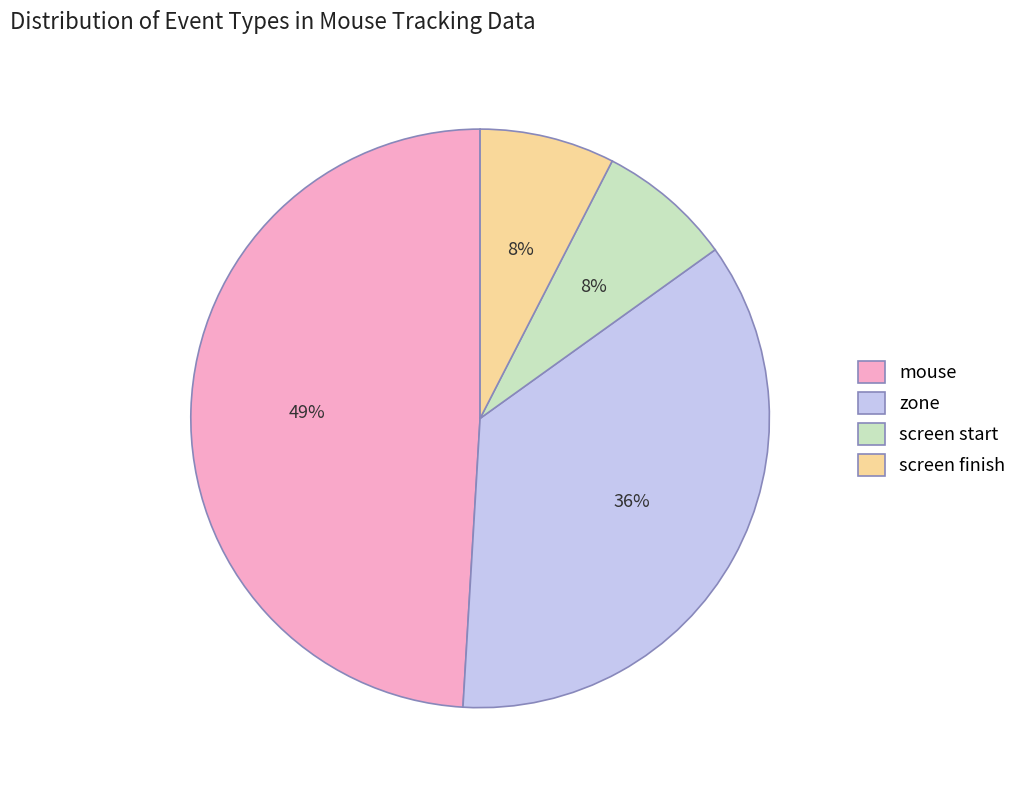

Which slice is the largest?

mouse